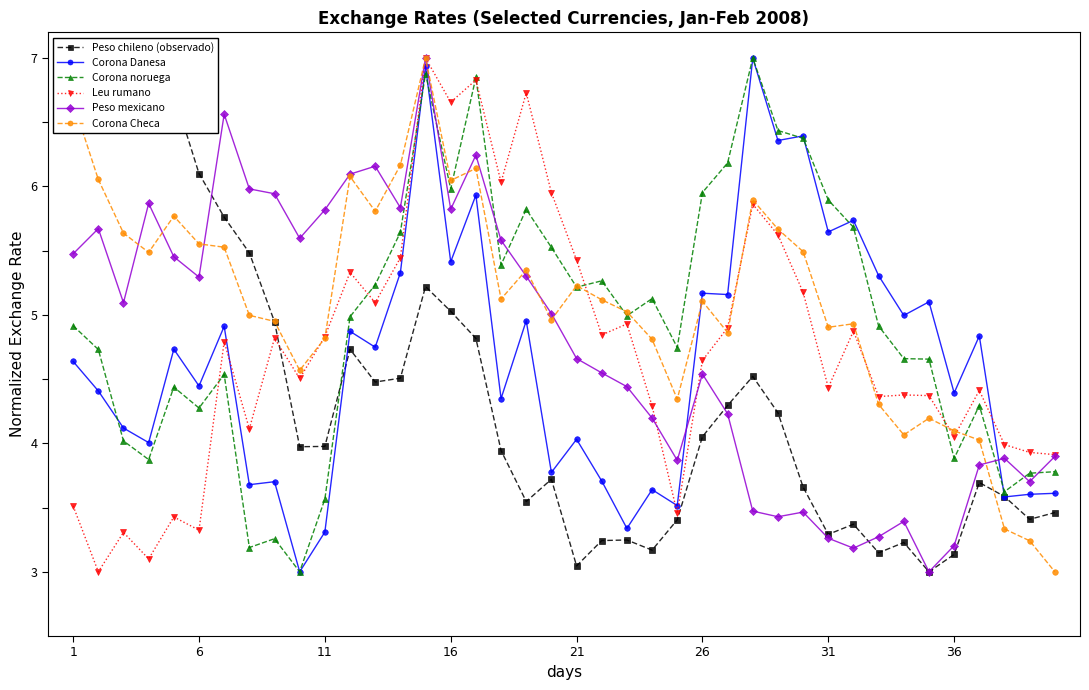

True or false: Corona Danesa has more than 2 interior local peaks.

True